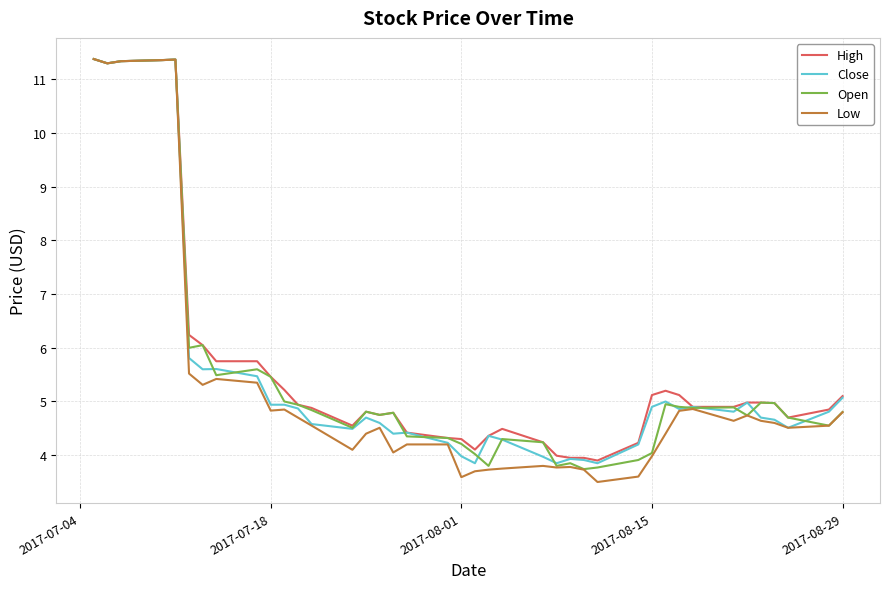

Which series has the largest range (max minus min)?

Low